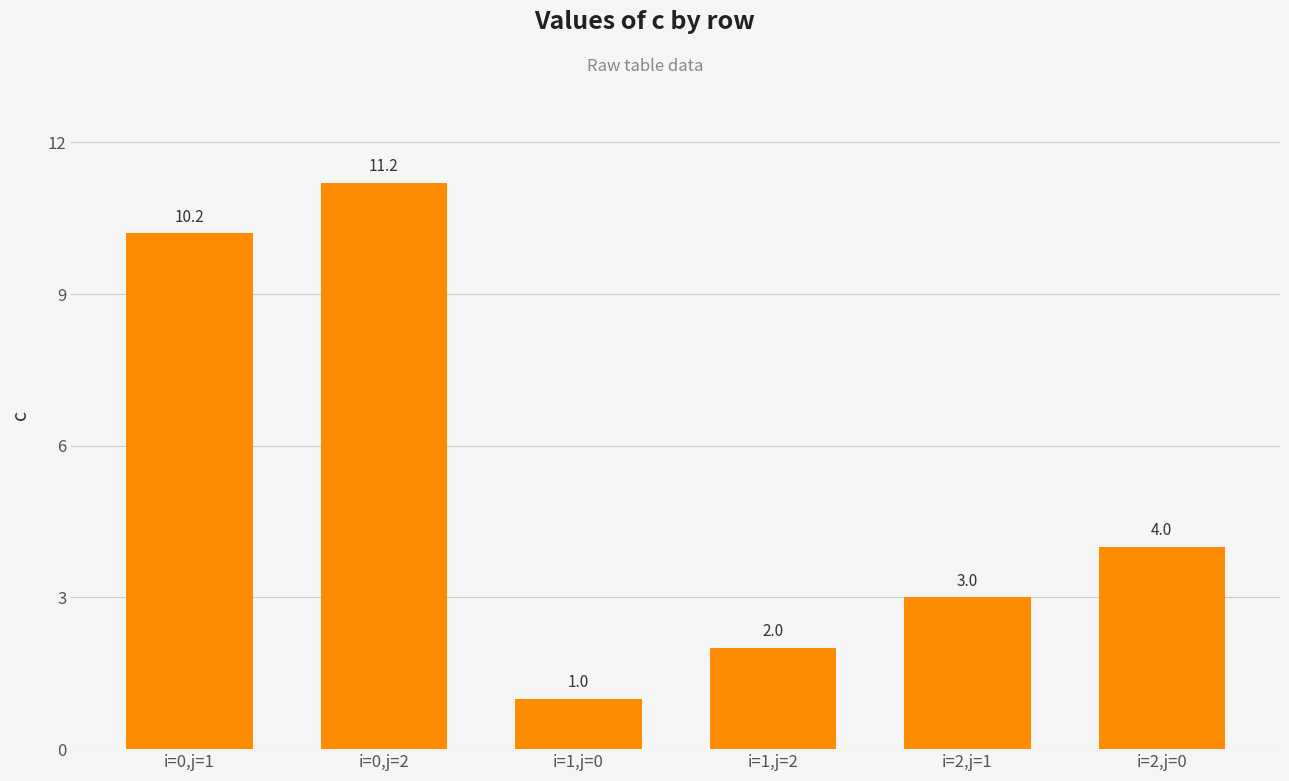

How many bars are there in total?

6